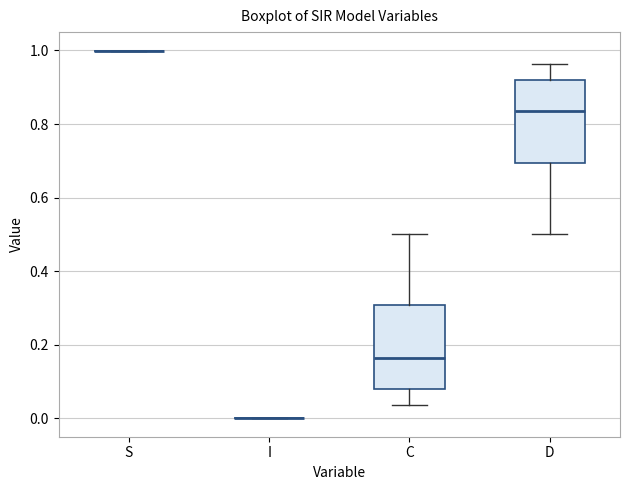

Reading left to right, read every box against the y-axis: the position of its median line, the range the box covers, and the ends of its whiskers. The values are not printed on the chart, so give them approximately, as read against the axis.

S: box collapsed to a line at 1.00, whiskers 1.00 to 1.00
I: box collapsed to a line at 0.00, whiskers 0.00 to 0.00
C: median 0.16, box 0.08 to 0.30, whiskers 0.04 to 0.50
D: median 0.84, box 0.70 to 0.92, whiskers 0.50 to 0.96